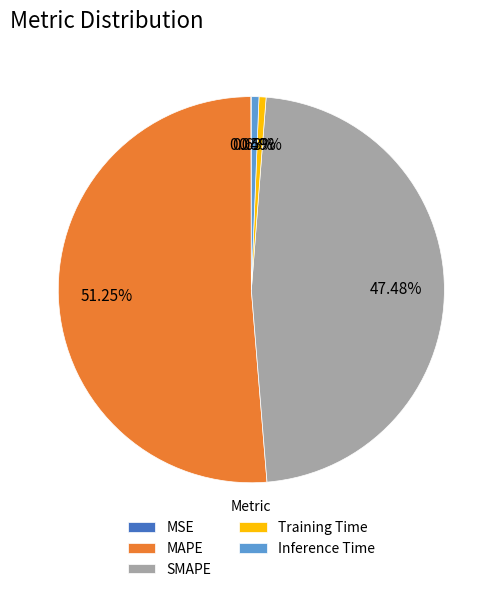

Does Training Time represent more than half of the total?

No